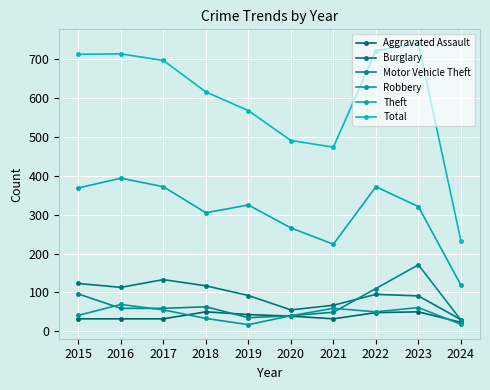

The value of Theft at 2021 is 224. True or false?

True